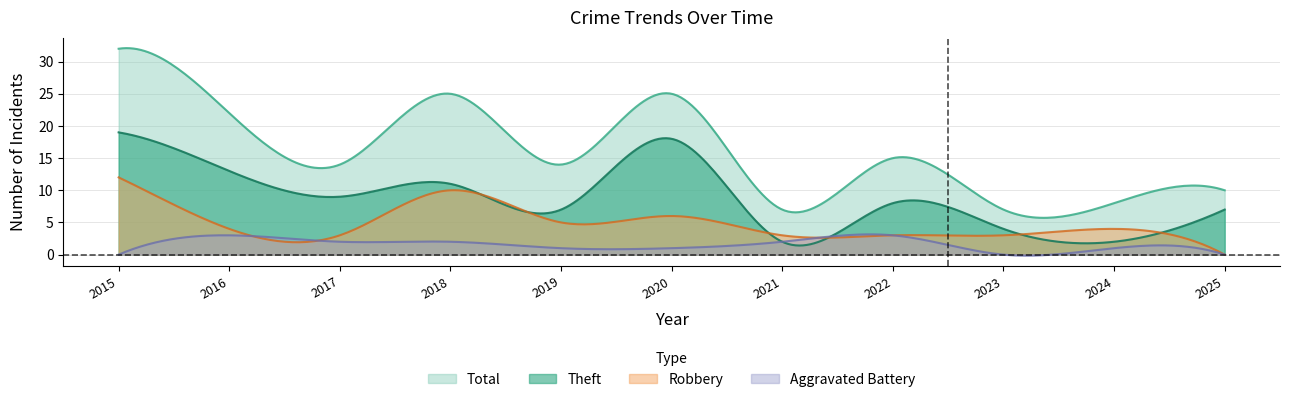

What is the greatest value displayed?

32.1